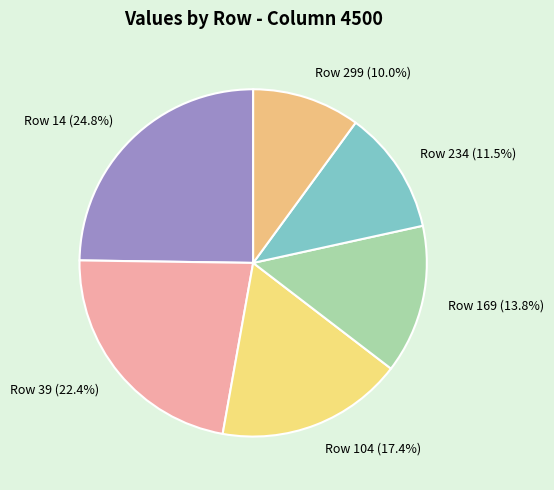

Rank the categories by value from lowest to highest.

Row 299 (10.0%), Row 234 (11.5%), Row 169 (13.8%), Row 104 (17.4%), Row 39 (22.4%), Row 14 (24.8%)